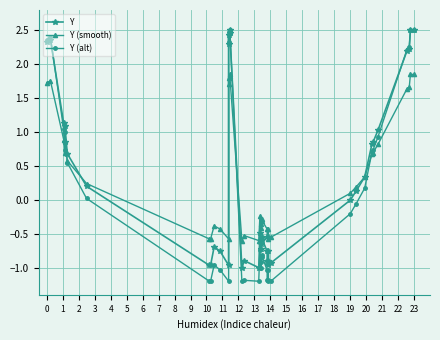

How many lines are shown in the chart?

3